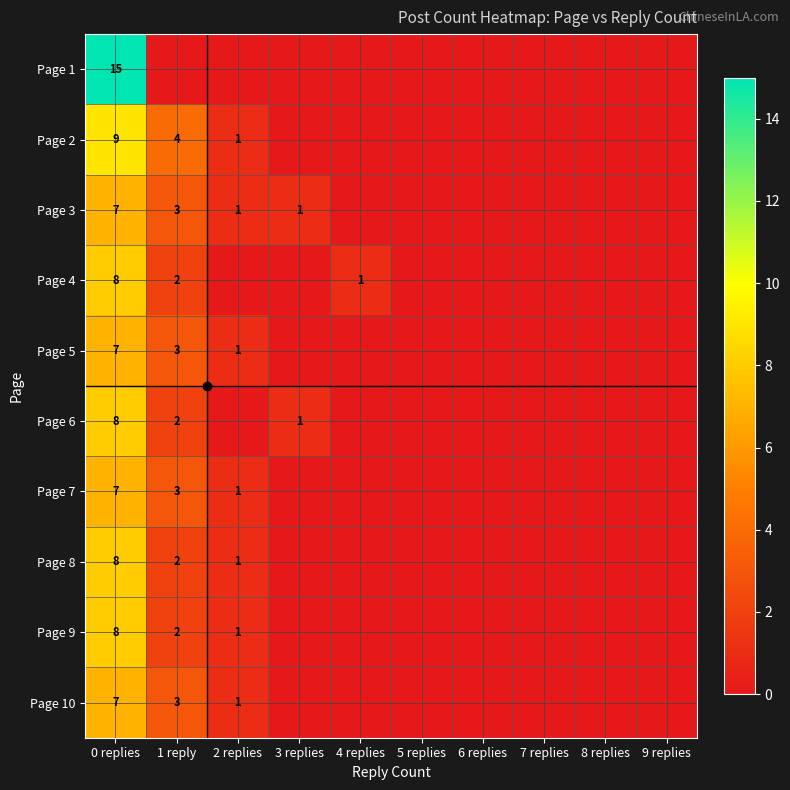

Is the value of Page 9 at 0 replies greater than the value of Page 6 at 1 reply?

Yes